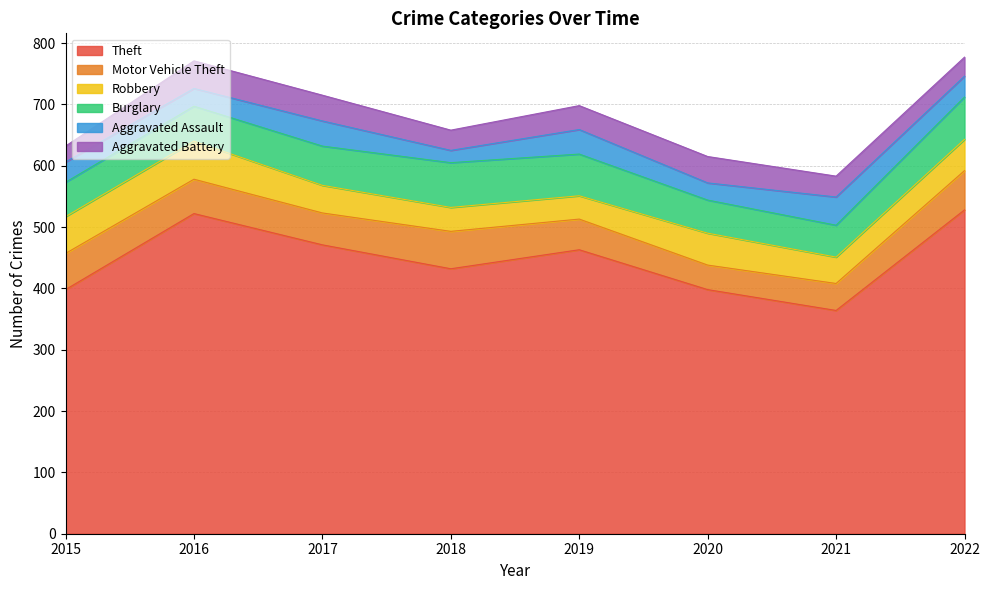

The Burglary series shows 94 at 2022. True or false?

False